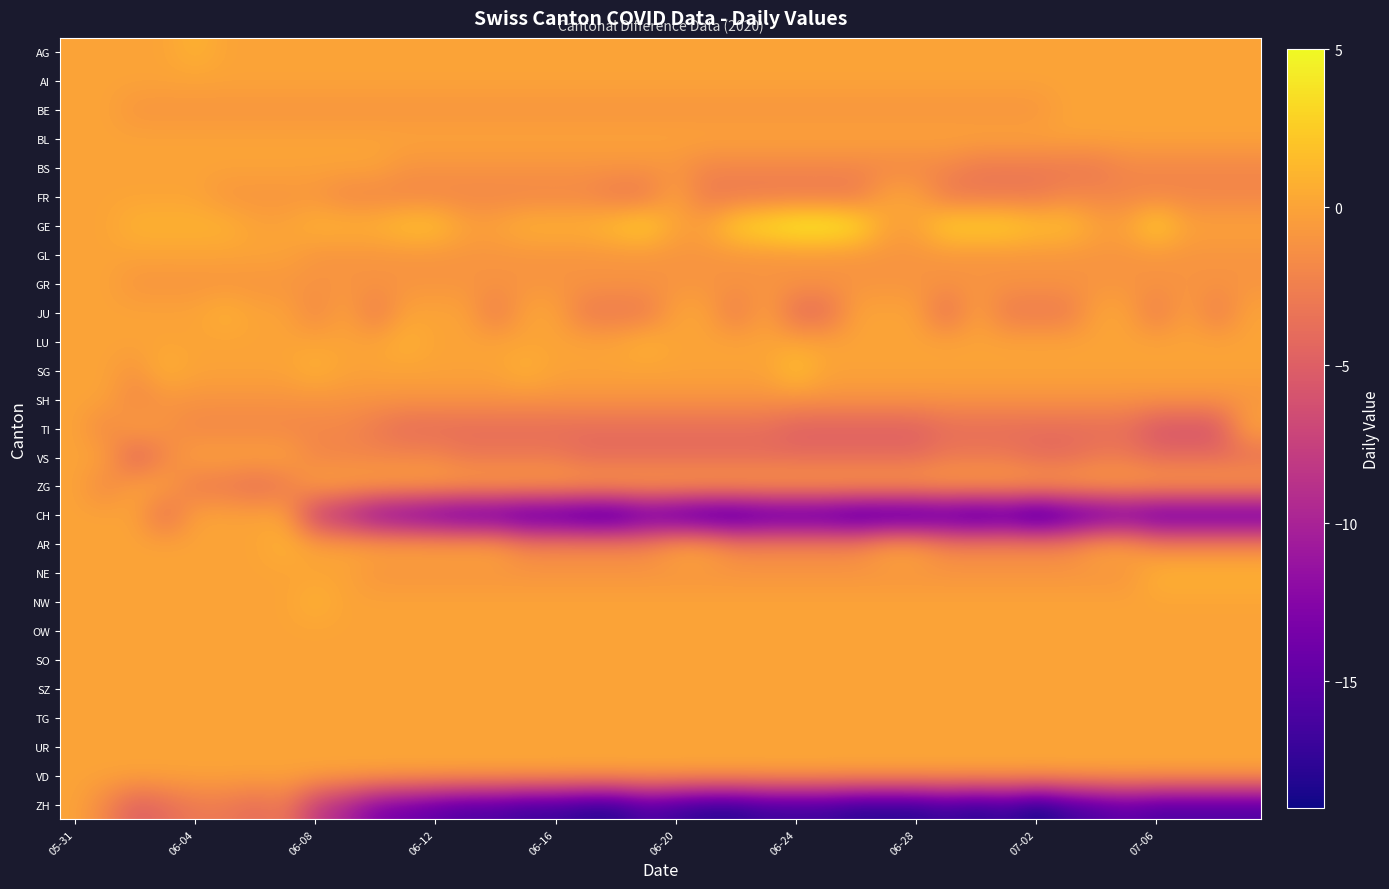

Which series has the widest spread of values?

CH